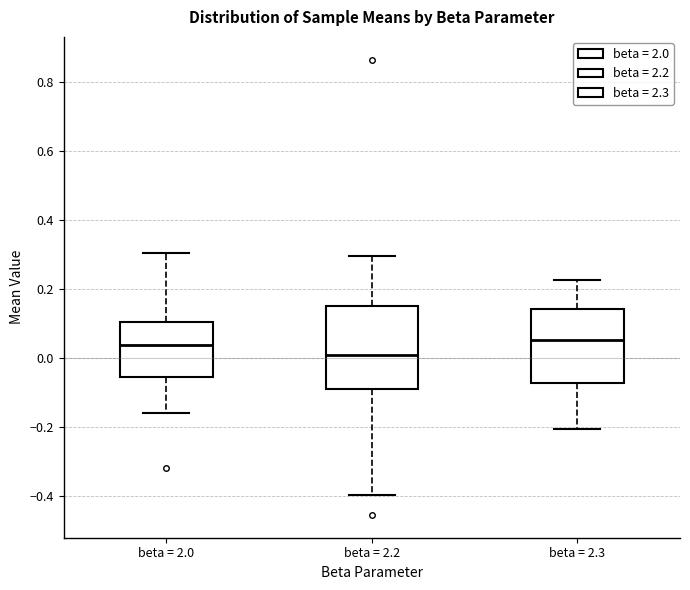

Where does the upper whisker of the box for beta = 2.2 end on the y-axis? The values are not printed on the chart, so give them approximately, as read against the axis.

0.30